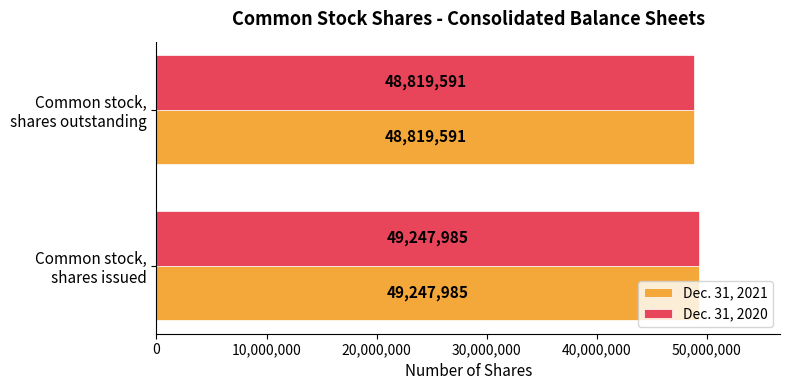

What is the lowest value of the Dec. 31, 2021 series?

48819591